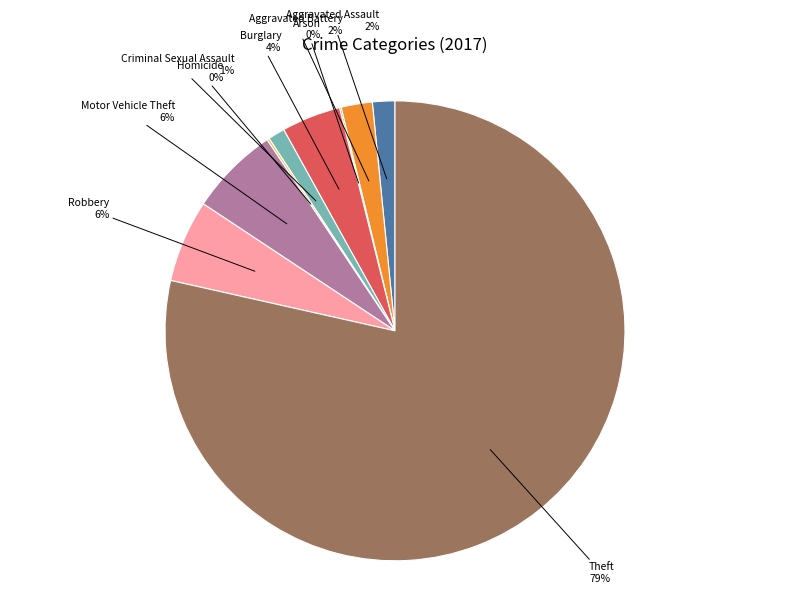

To the nearest percent, what is the average slice percentage?

11%